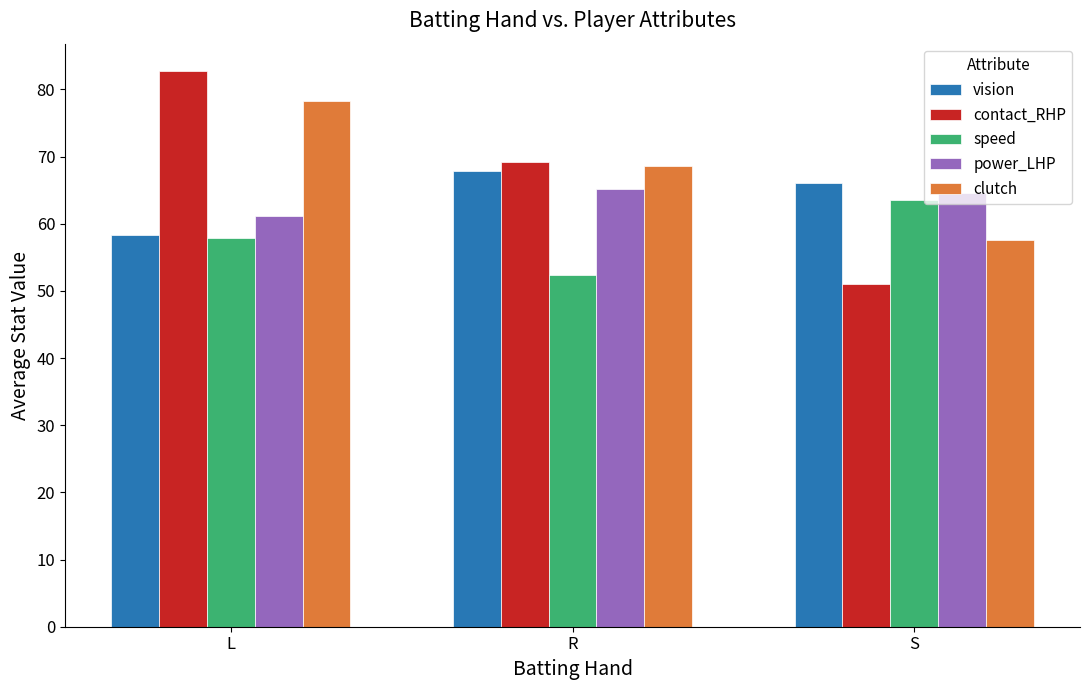

What is the value of the clutch bar at the 1st from the left?

78.3